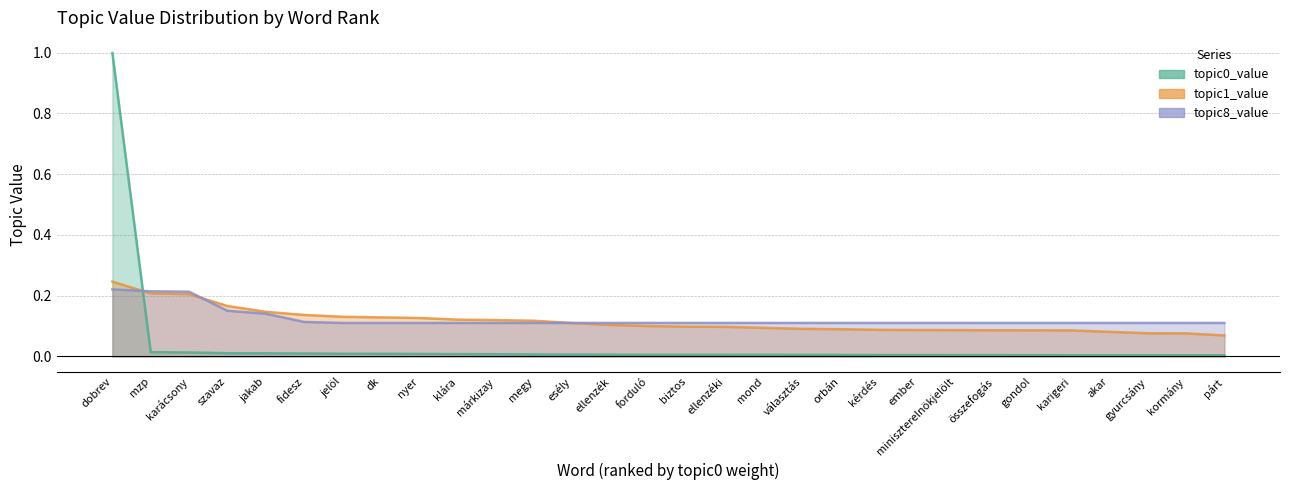

Reading right to left, what are all the values shown in this chart?

topic0_value: párt=0.0	kormány=0.0	gyurcsány=0.0	akar=0.0	karigeri=0.0	gondol=0.0	összefogás=0.0	miniszterelnökjelölt=0.0	ember=0.0	kérdés=0.0	orbán=0.0	választás=0.0	mond=0.0	ellenzéki=0.0	biztos=0.0	forduló=0.0	ellenzék=0.0	esély=0.0	megy=0.0	márkizay=0.0	klára=0.0	nyer=0.0	dk=0.0	jelöl=0.0	fidesz=0.0	jakab=0.0	szavaz=0.0	karácsony=0.0	mzp=0.0	dobrev=1.0
topic1_value: párt=0.1	kormány=0.1	gyurcsány=0.1	akar=0.1	karigeri=0.1	gondol=0.1	összefogás=0.1	miniszterelnökjelölt=0.1	ember=0.1	kérdés=0.1	orbán=0.1	választás=0.1	mond=0.1	ellenzéki=0.1	biztos=0.1	forduló=0.1	ellenzék=0.1	esély=0.1	megy=0.1	márkizay=0.1	klára=0.1	nyer=0.1	dk=0.1	jelöl=0.1	fidesz=0.1	jakab=0.1	szavaz=0.2	karácsony=0.2	mzp=0.2	dobrev=0.2
topic8_value: párt=0.1	kormány=0.1	gyurcsány=0.1	akar=0.1	karigeri=0.1	gondol=0.1	összefogás=0.1	miniszterelnökjelölt=0.1	ember=0.1	kérdés=0.1	orbán=0.1	választás=0.1	mond=0.1	ellenzéki=0.1	biztos=0.1	forduló=0.1	ellenzék=0.1	esély=0.1	megy=0.1	márkizay=0.1	klára=0.1	nyer=0.1	dk=0.1	jelöl=0.1	fidesz=0.1	jakab=0.1	szavaz=0.2	karácsony=0.2	mzp=0.2	dobrev=0.2